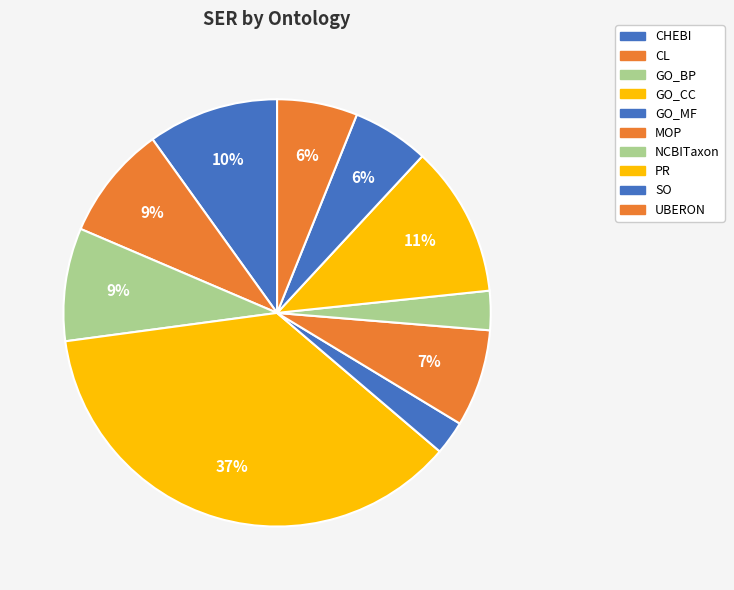

Rank the categories by value from lowest to highest.

GO_MF, NCBITaxon, SO, UBERON, MOP, GO_BP, CL, CHEBI, PR, GO_CC